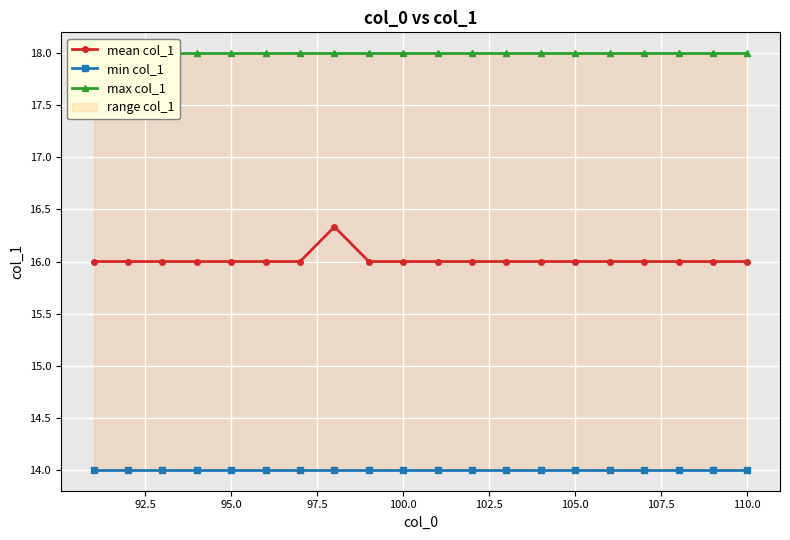

Reading right to left, extract all data points from this chart.

mean col_1: 16.0	16.0	16.0	16.0	16.0	16.0	16.0	16.0	16.0	16.0	16.0	16.0	16.3	16.0	16.0	16.0	16.0	16.0	16.0	16.0
min col_1: 14.0	14.0	14.0	14.0	14.0	14.0	14.0	14.0	14.0	14.0	14.0	14.0	14.0	14.0	14.0	14.0	14.0	14.0	14.0	14.0
max col_1: 18.0	18.0	18.0	18.0	18.0	18.0	18.0	18.0	18.0	18.0	18.0	18.0	18.0	18.0	18.0	18.0	18.0	18.0	18.0	18.0